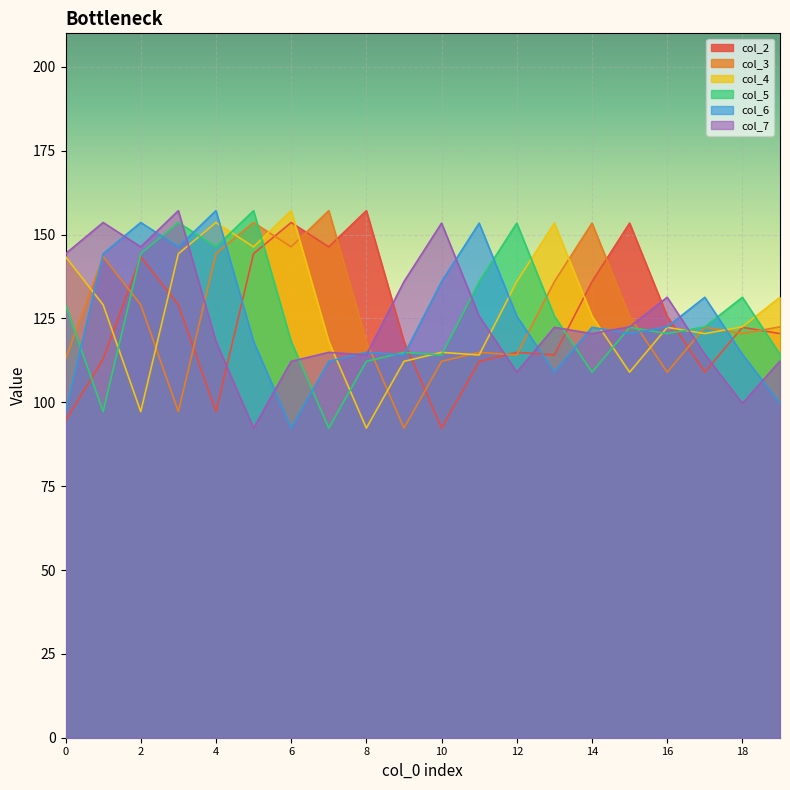

What are all the series names shown in the legend?

col_2, col_3, col_4, col_5, col_6, col_7